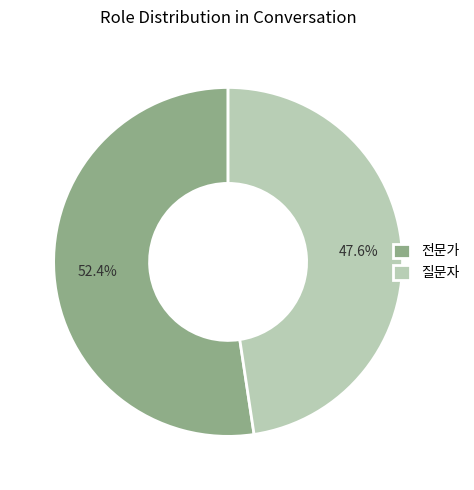

Which category has the biggest portion of the pie?

전문가